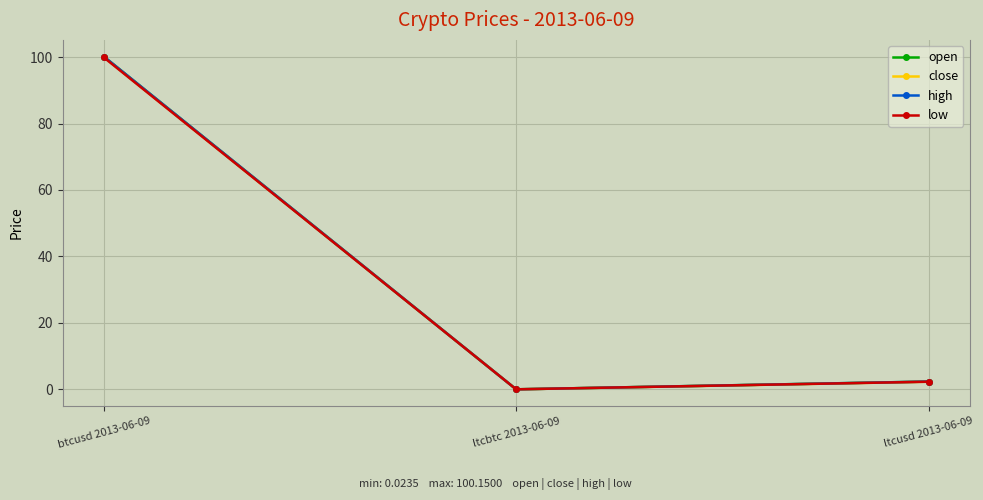

Is this an area chart (filled region under the line)?

No